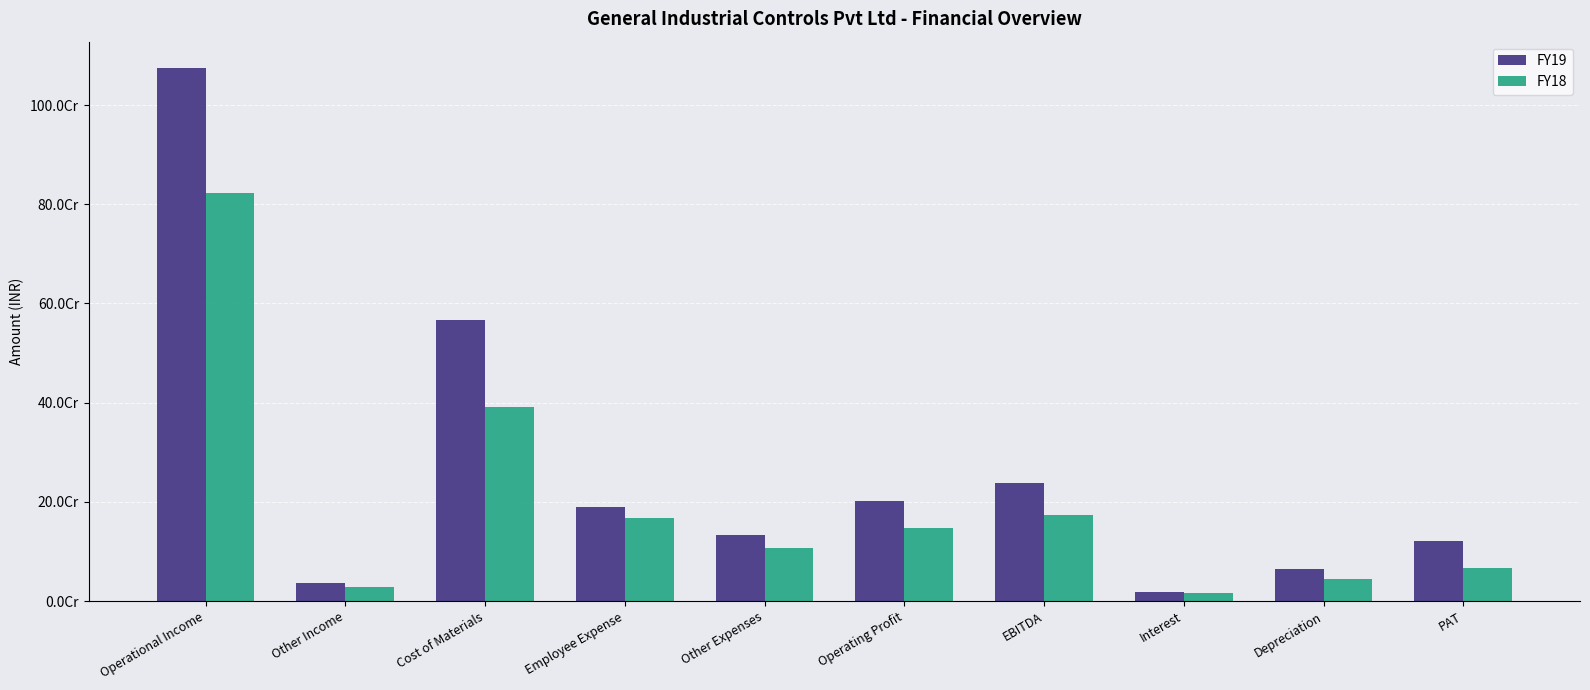

Where does the FY18 series first go above 147070369?

Operational Income